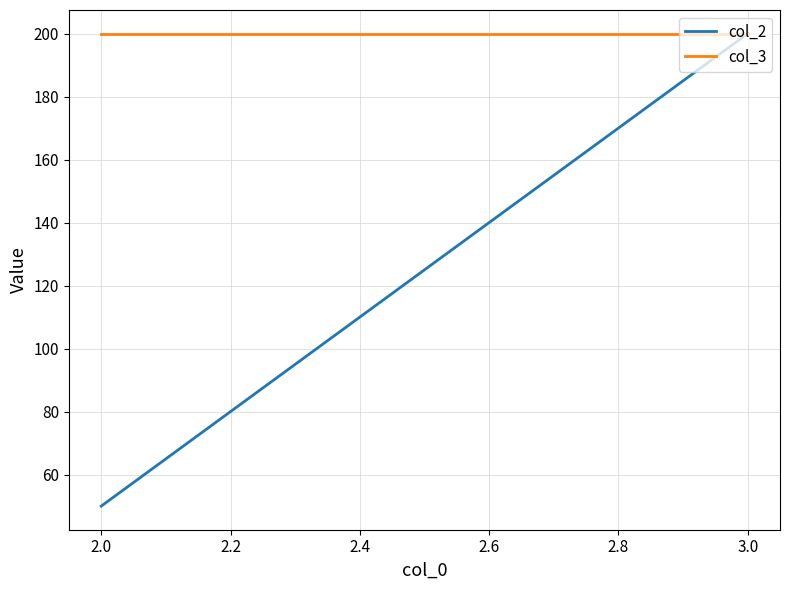

Which series has the largest range (max minus min)?

col_2